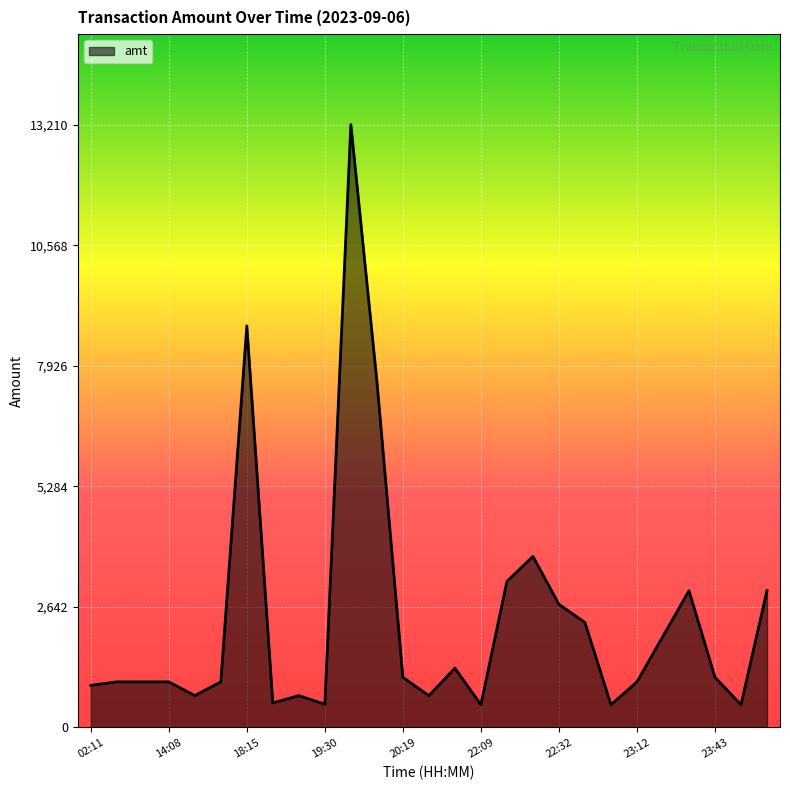

What is the minimum value shown in the chart?

500.0